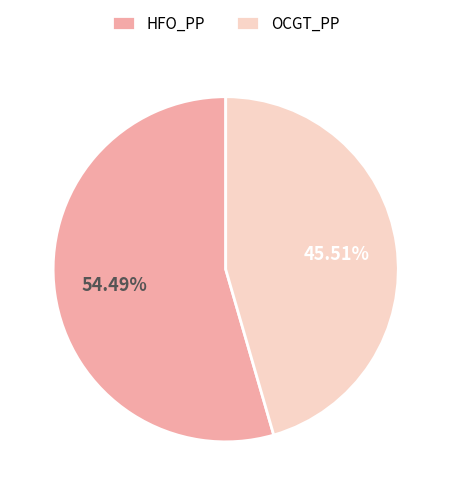

Which category has the biggest portion of the pie?

HFO_PP